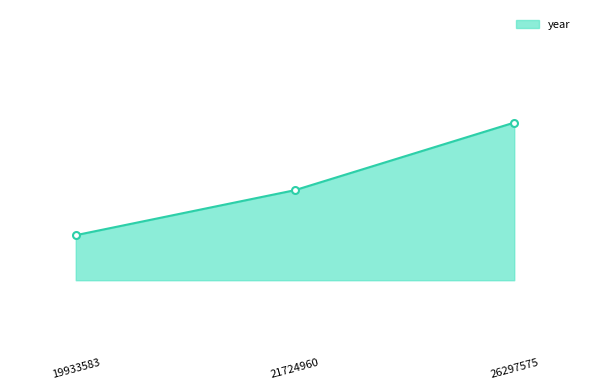

Reading left to right, what are all the values shown in this chart?

19933583=2010	21724960=2012	26297575=2015